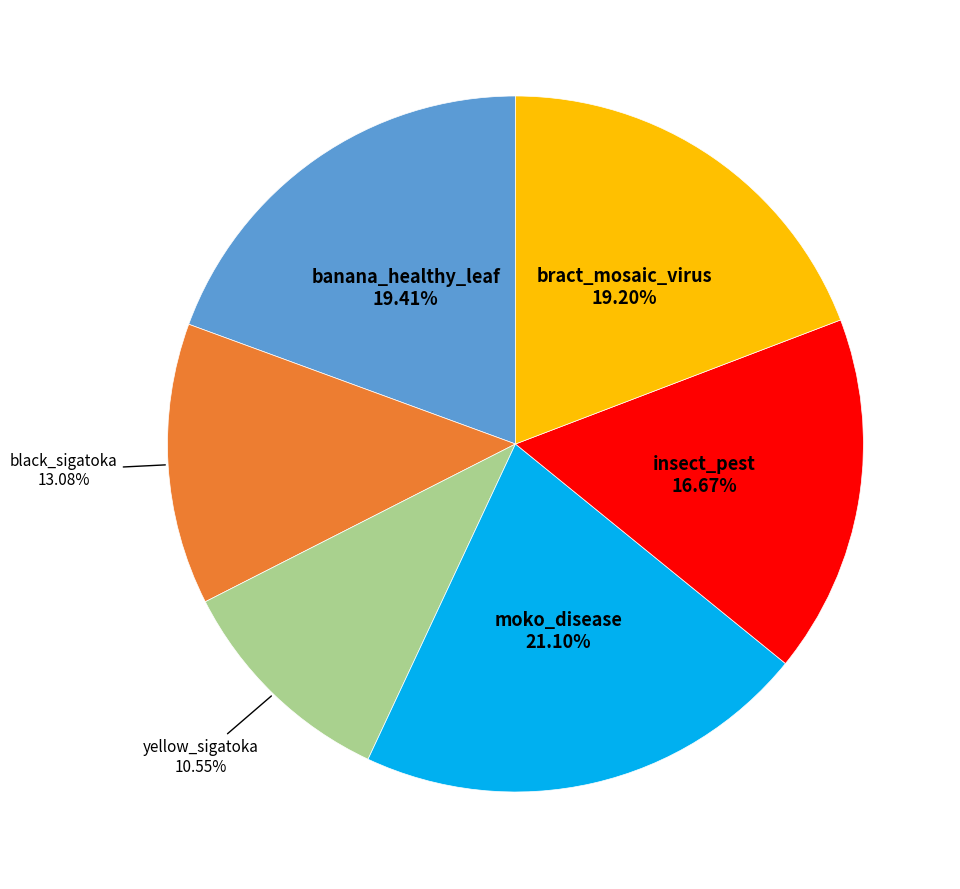

Does any single category account for the majority?

No